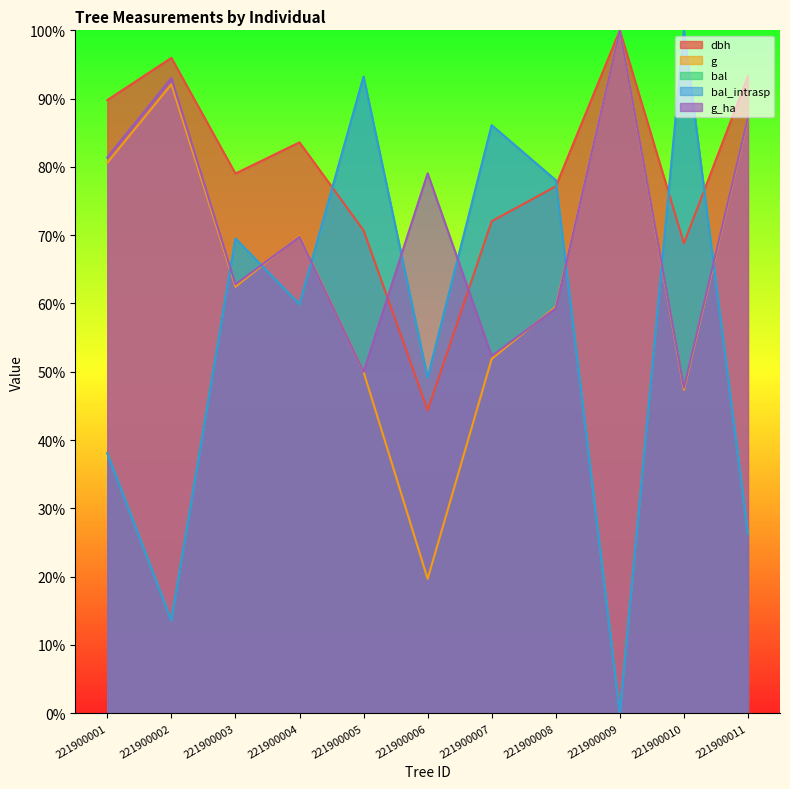

What is the difference between the maximum and minimum values in the g_ha series?

52.3